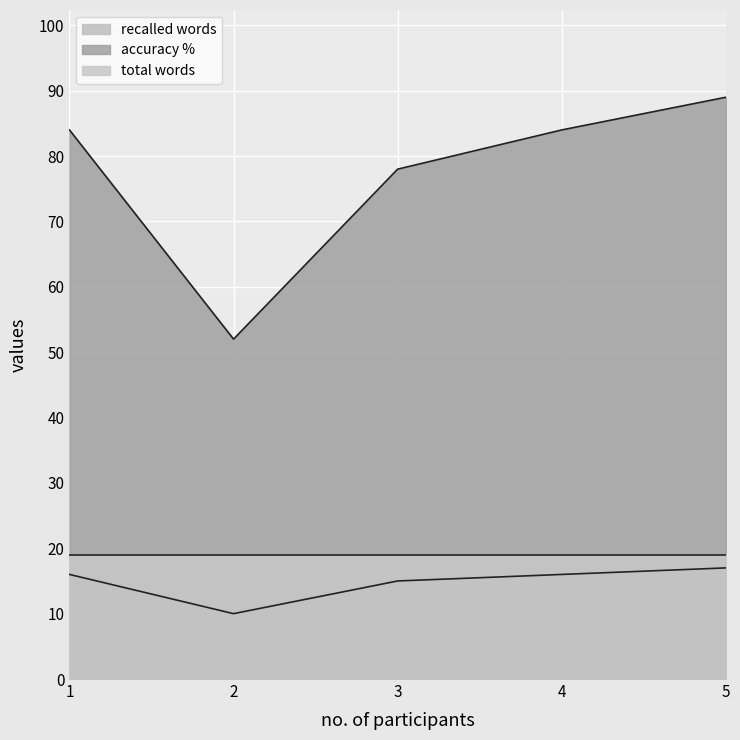

Is it true that recalled words equals 16 at 2?

False